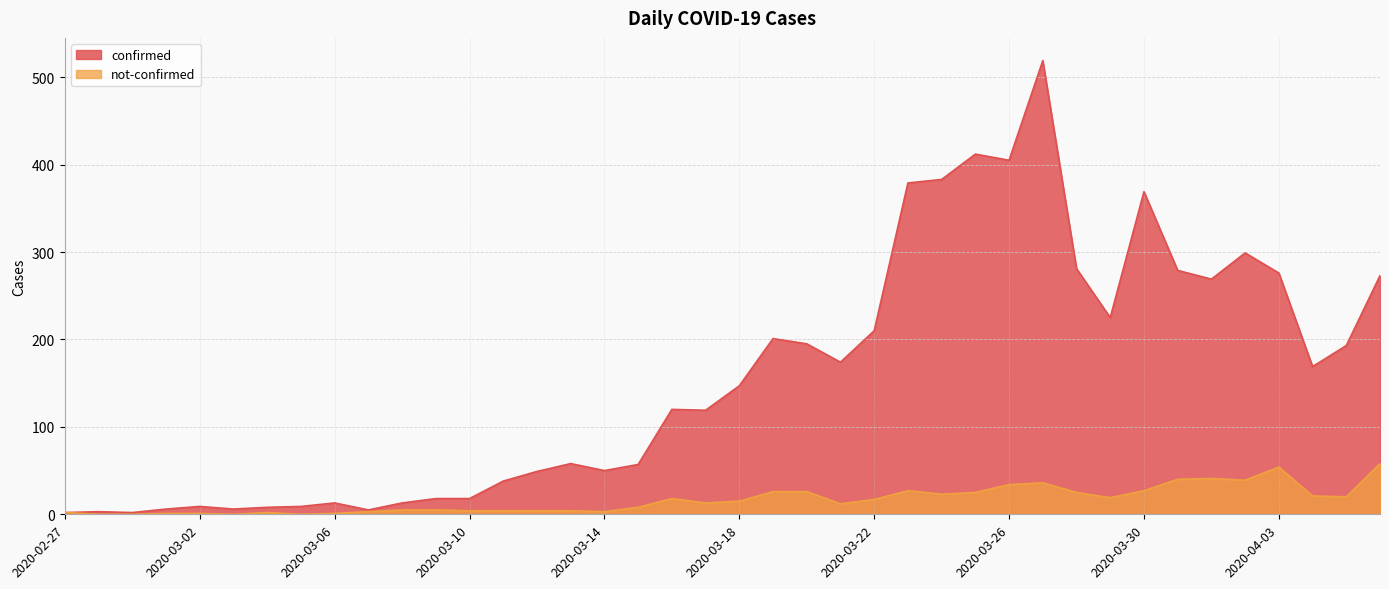

Where does the confirmed series first go above 147?

2020-03-19